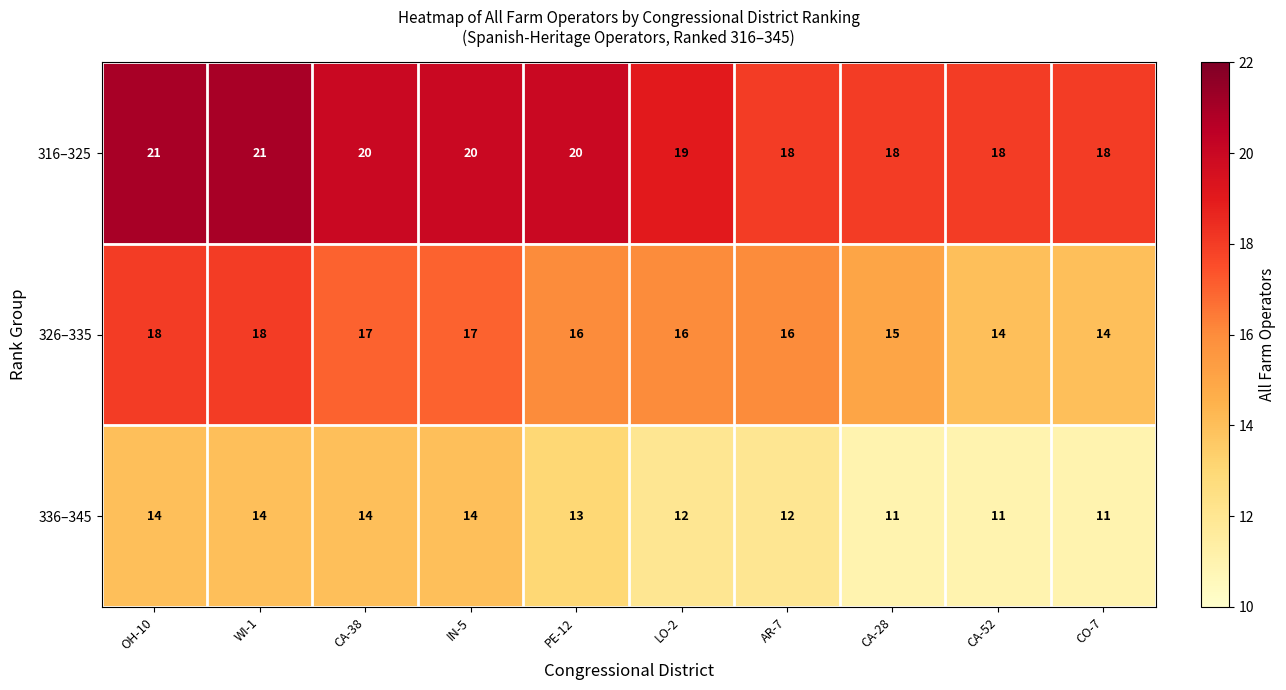

Rank the series at CO-7 from lowest to highest value.

336–345, 326–335, 316–325